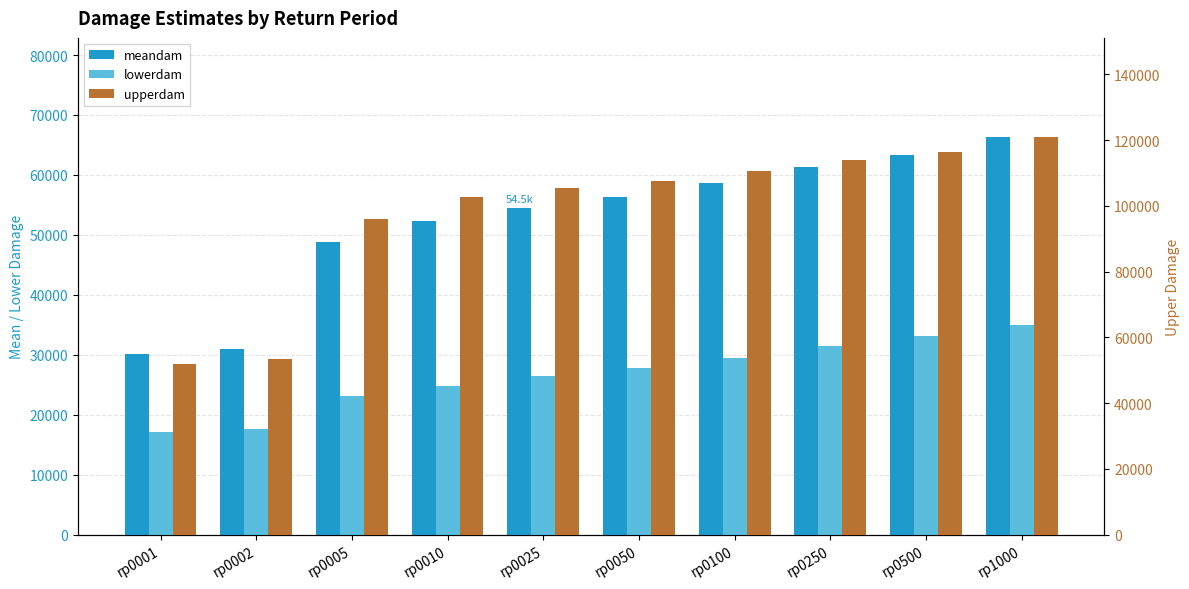

Read the upperdam value at rp0005.

95957.4